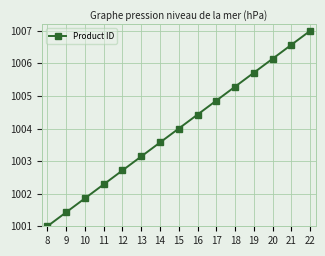

What is the difference between the maximum and minimum values?

6.0